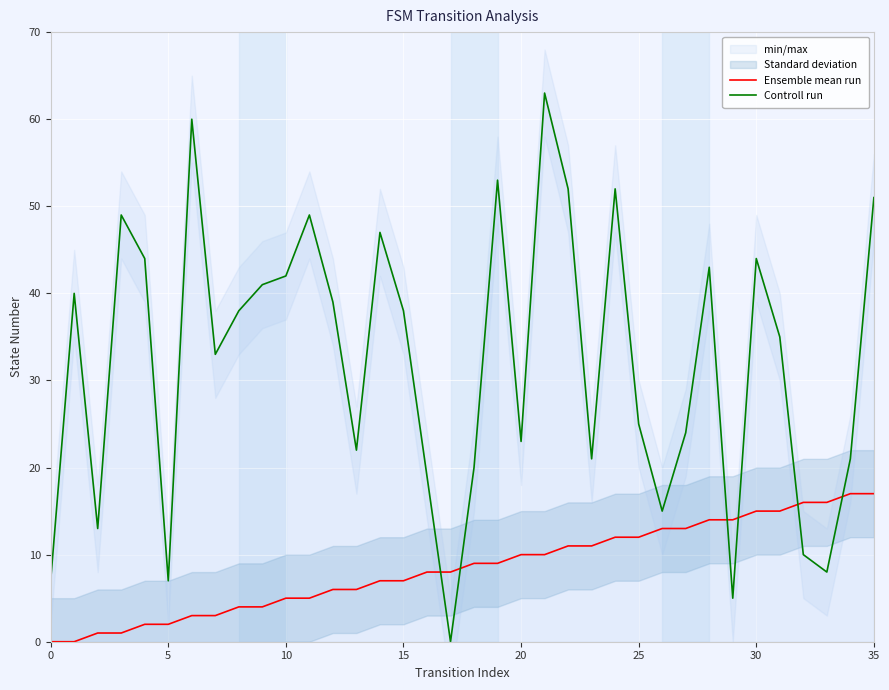

How many times do Ensemble mean run and Controll run cross each other?

6